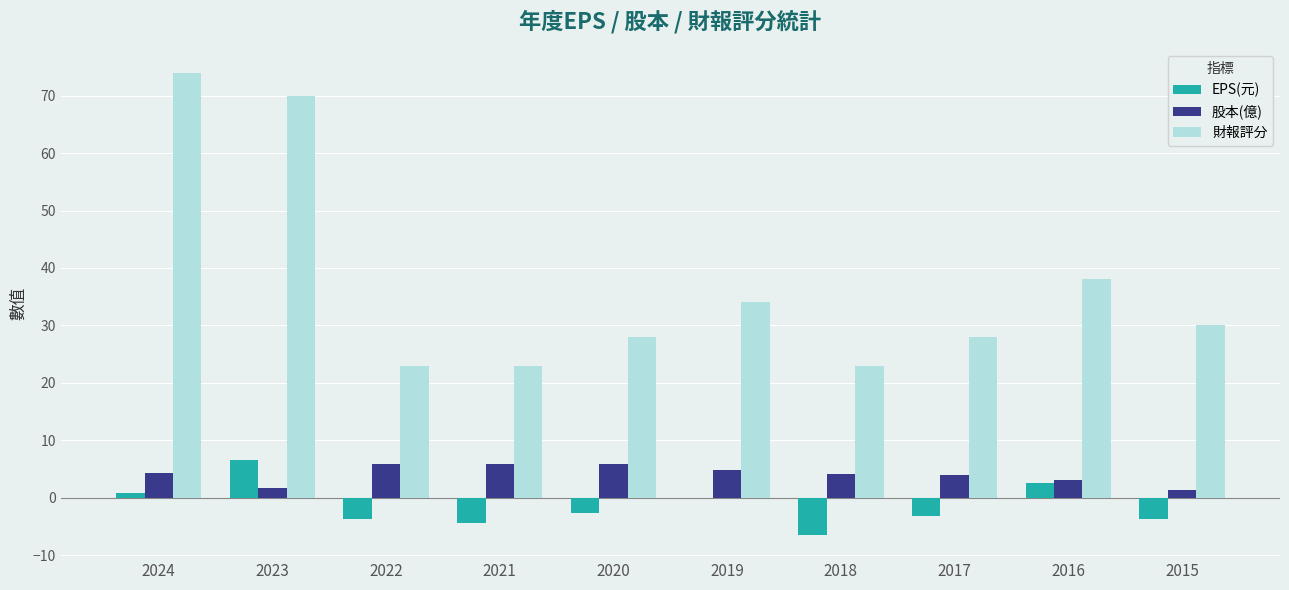

What is the greatest value displayed?

74.0